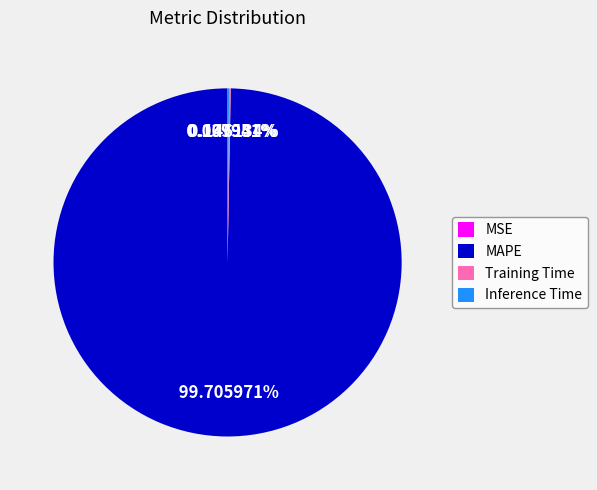

Does any single category account for the majority?

Yes